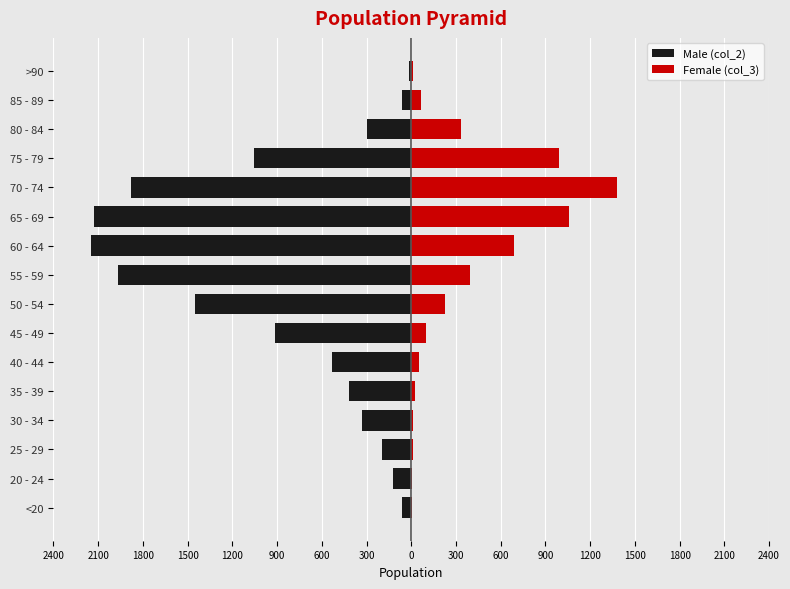

Count the number of data series in this chart.

2